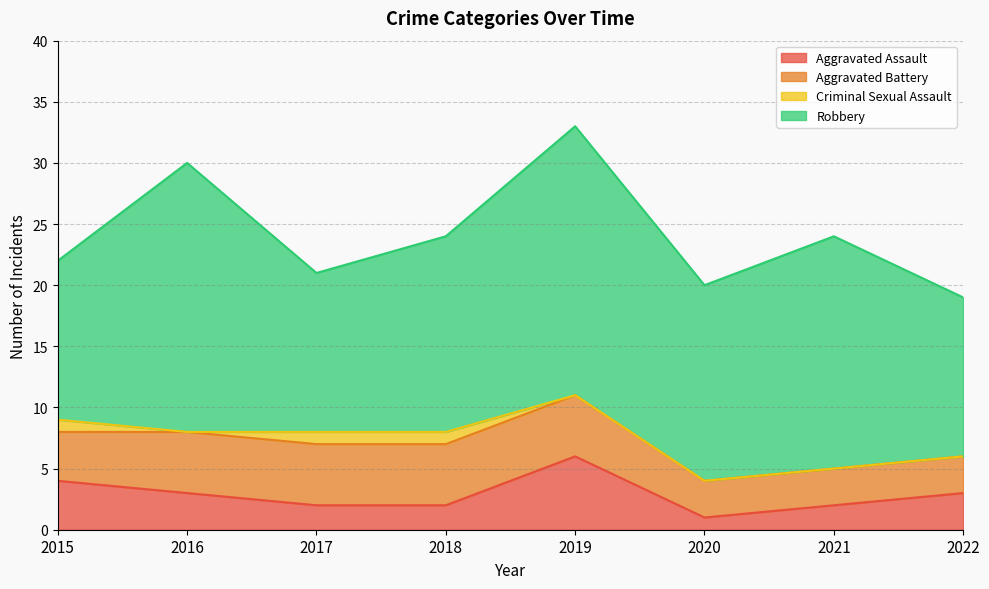

True or false: Aggravated Battery and Criminal Sexual Assault cross at least once.

False